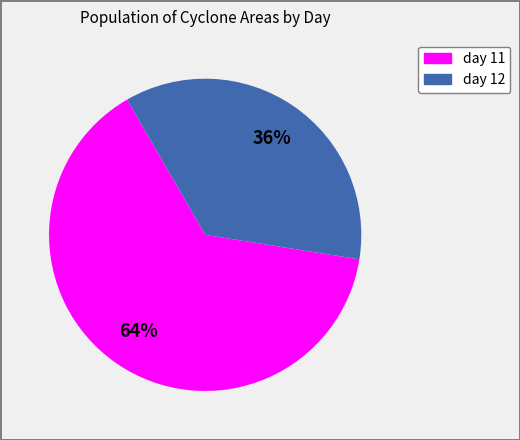

To the nearest percent, what is the average slice percentage?

50%